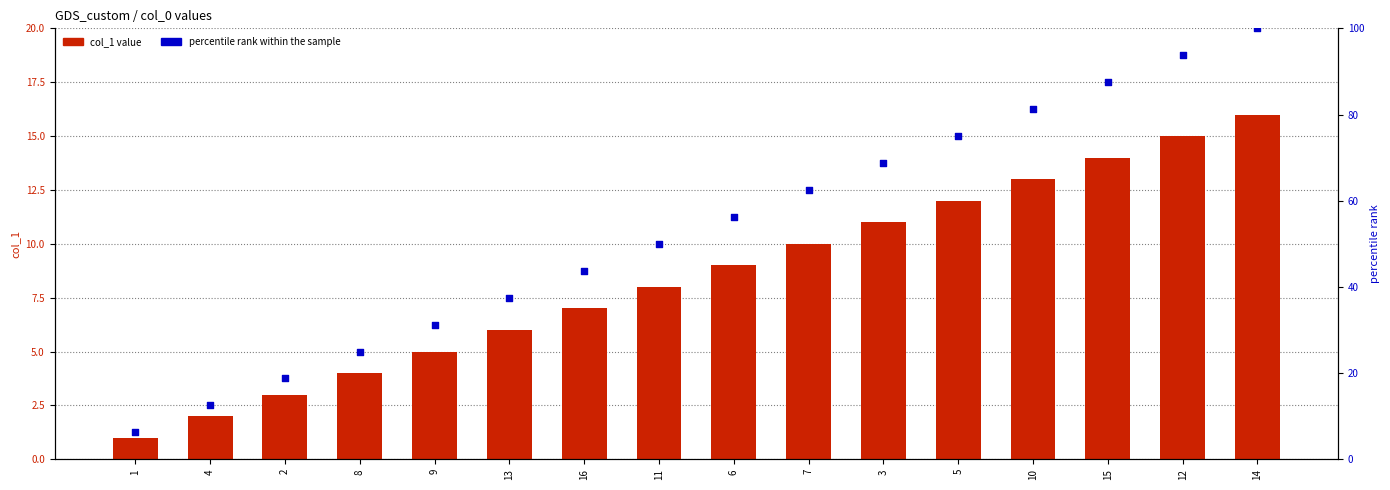

At which category is the sum across all series the highest?

14